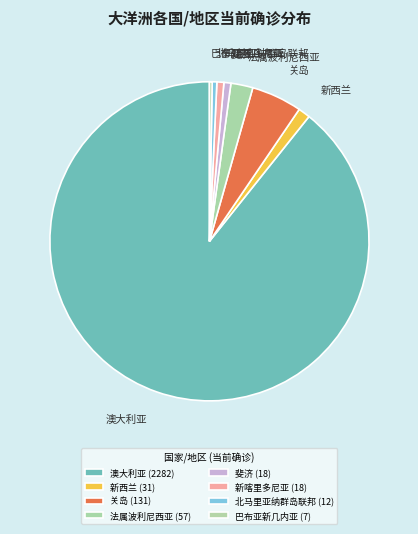

Count the number of slices in the pie.

8